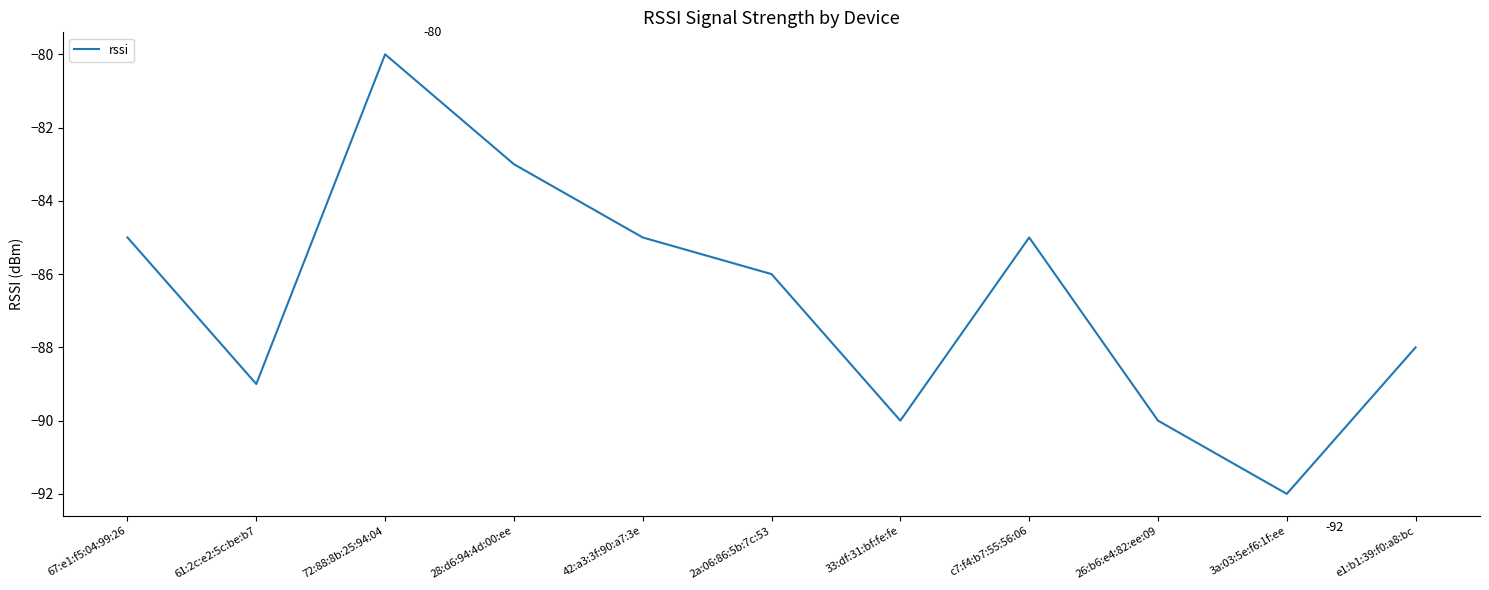

What is the maximum value shown in the chart?

-80